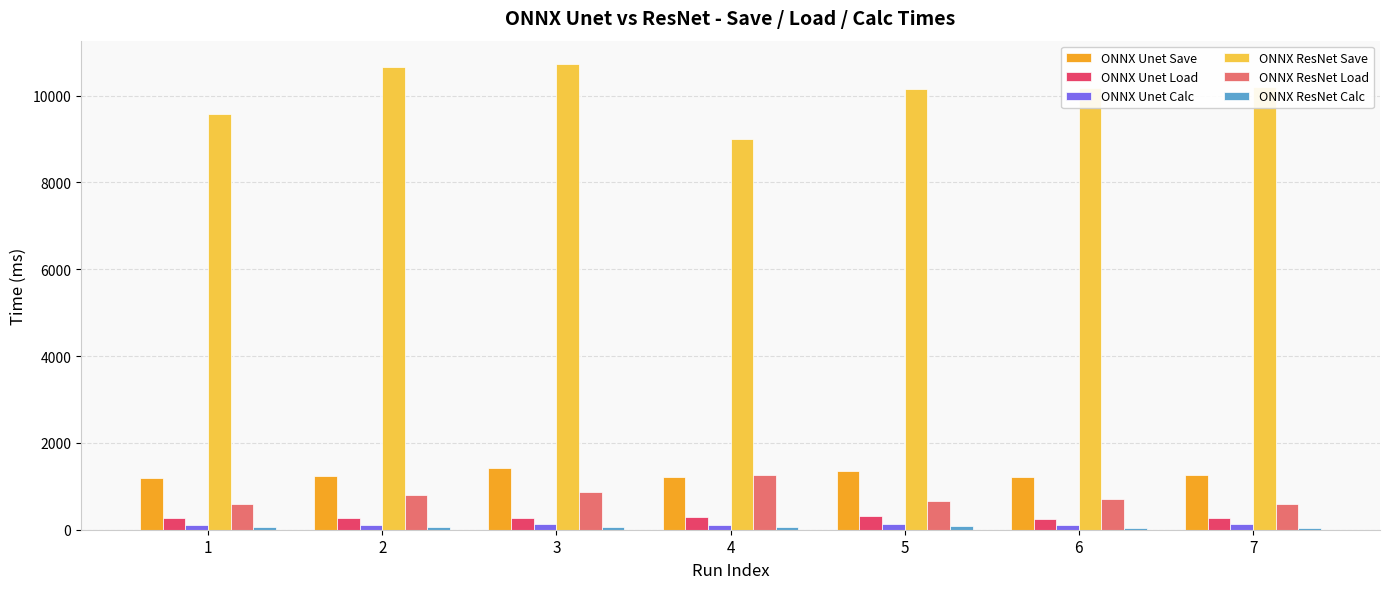

Is the value of ONNX ResNet Save at 7 greater than the value of ONNX Unet Calc at 5?

Yes